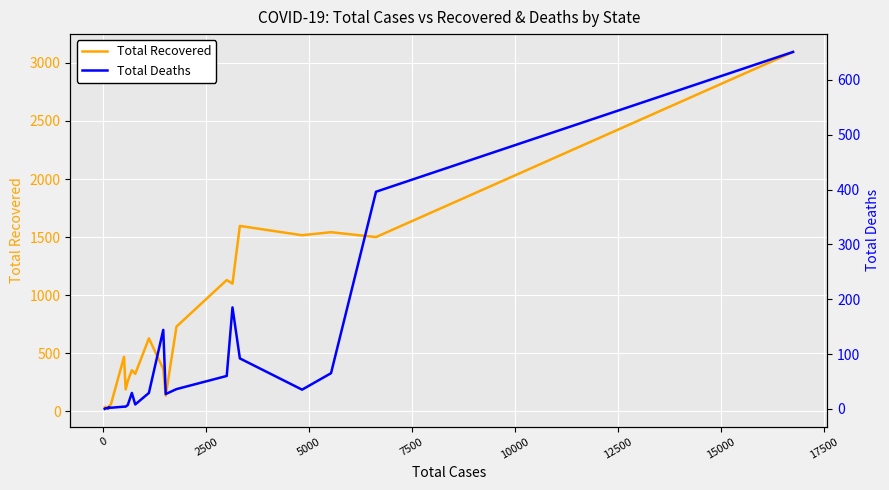

What is the difference between the maximum and minimum values in the Total Deaths series?

651